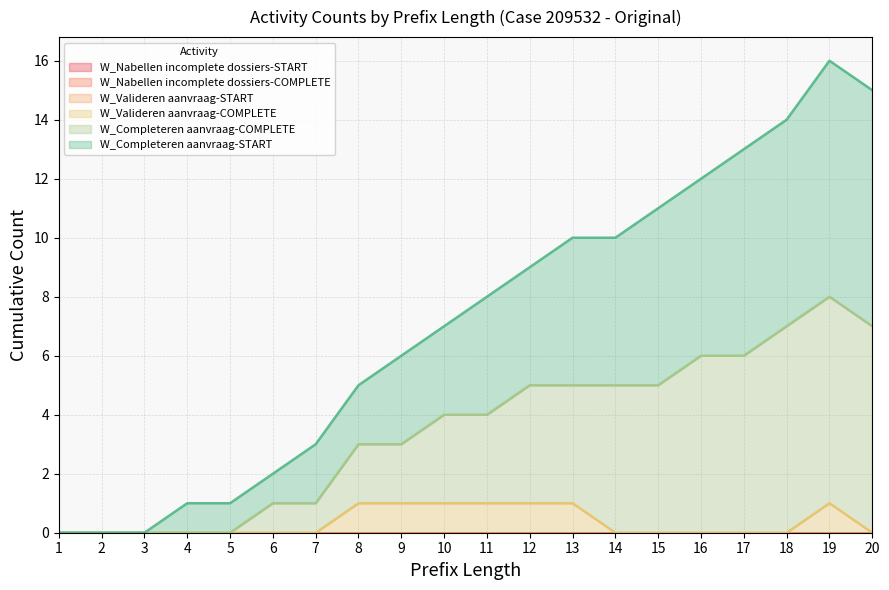

At which category is the sum across all series the highest?

19